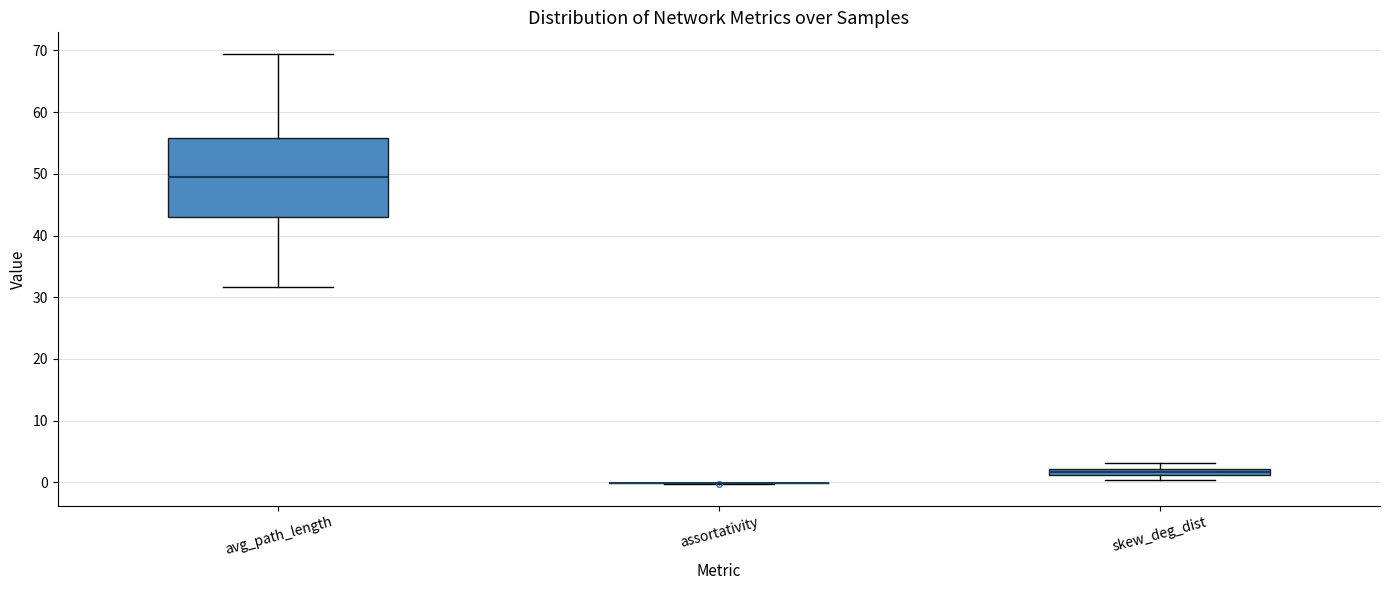

Which box is the tallest, from its lower edge to its upper edge?

avg_path_length